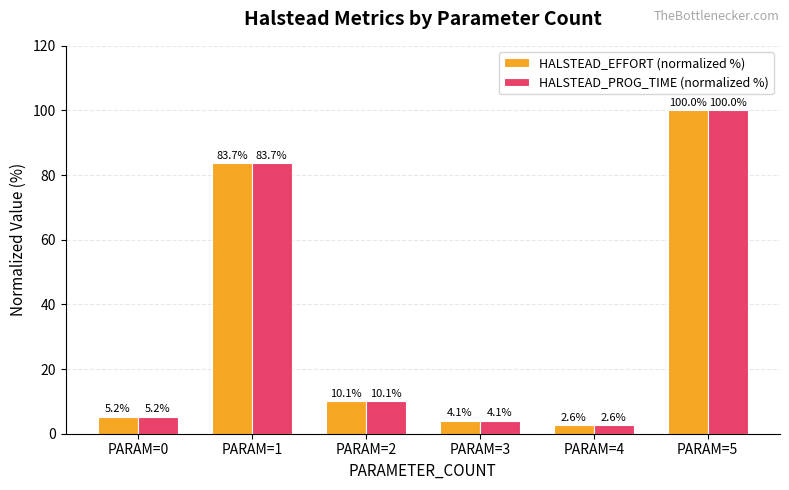

Rank the categories by HALSTEAD_PROG_TIME (normalized %) value from lowest to highest.

PARAM=4, PARAM=3, PARAM=0, PARAM=2, PARAM=1, PARAM=5